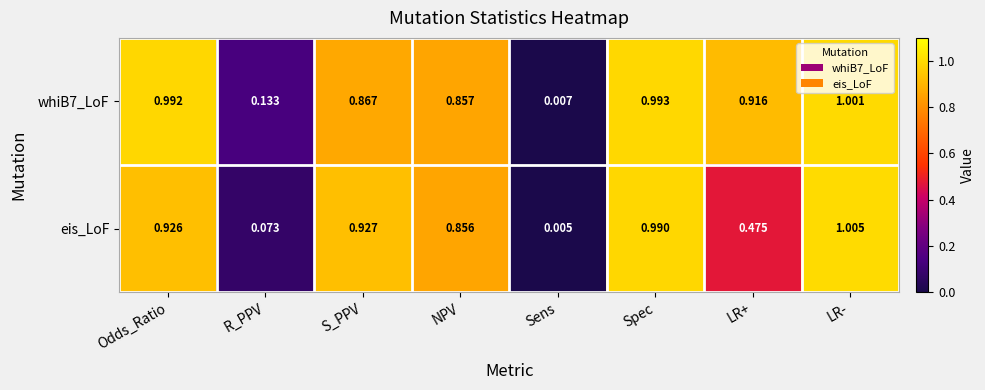

Between NPV and LR+, which series saw the biggest shift?

eis_LoF